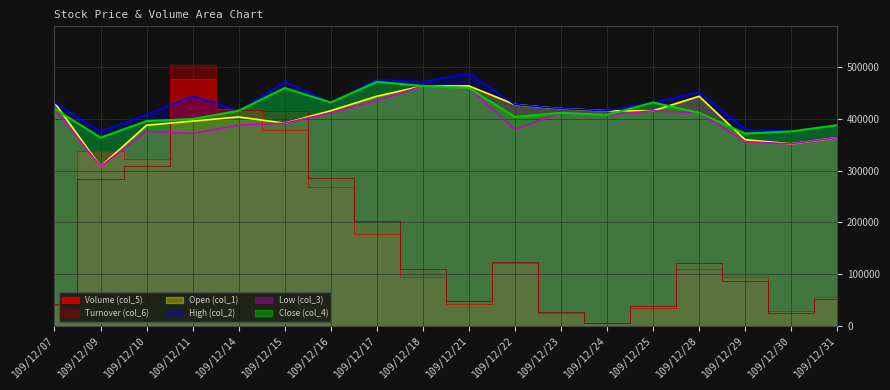

Reading left to right, extract all data points from this chart.

Volume (col_5): 40000.0	339000.0	323000.0	477000.0	420000.0	378000.0	268000.0	177000.0	95000.0	42000.0	122000.0	25000.0	6000.0	35000.0	110000.0	95000.0	28000.0	56000.0
Turnover (col_6): 42600.0	284200.0	309780.0	503700.0	417020.0	414860.0	286710.0	203400.0	110820.0	48590.0	124380.0	25950.0	6180.0	37560.0	121750.0	86960.0	25000.0	51820.0
Low (col_3): 420000.0	308000.0	376000.0	372000.0	388000.0	392000.0	412000.0	436000.0	464000.0	460000.0	380000.0	412000.0	408000.0	416000.0	412000.0	356000.0	352000.0	364000.0
Close (col_4): 420000.0	364000.0	396000.0	400000.0	416000.0	460000.0	432000.0	472000.0	464000.0	460000.0	404000.0	412000.0	408000.0	432000.0	412000.0	372000.0	376000.0	388000.0
Open (col_1): 432000.0	308000.0	388000.0	396000.0	404000.0	392000.0	416000.0	444000.0	464000.0	464000.0	428000.0	420000.0	416000.0	416000.0	444000.0	360000.0	352000.0	364000.0
High (col_2): 432000.0	376000.0	408000.0	444000.0	416000.0	472000.0	432000.0	476000.0	472000.0	488000.0	428000.0	420000.0	416000.0	432000.0	452000.0	380000.0	376000.0	388000.0